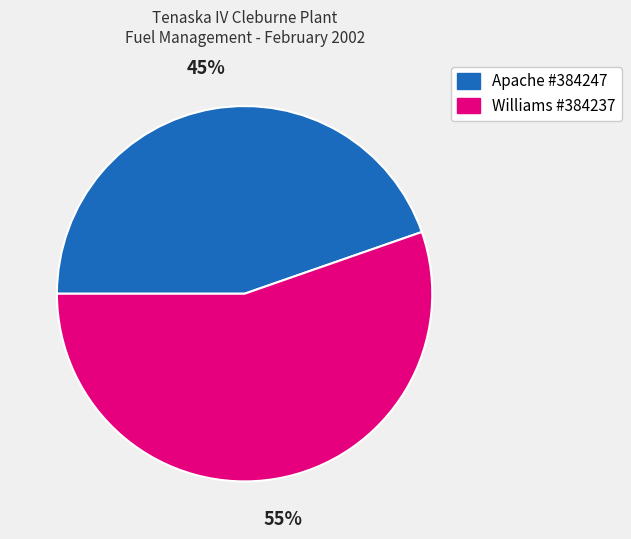

How many slices are in this pie chart?

2